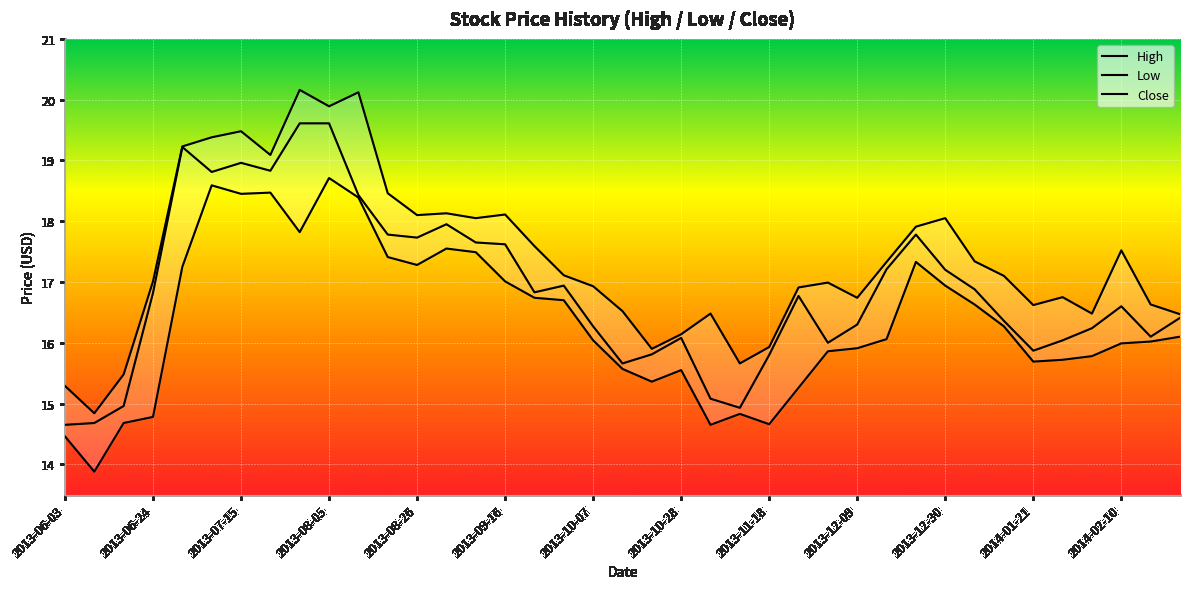

List the series in order of their peak value, highest first.

High, Close, Low